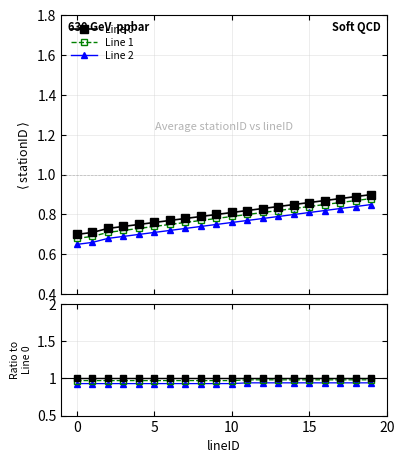

True or false: Line 0 and Line 1 cross at least once.

False